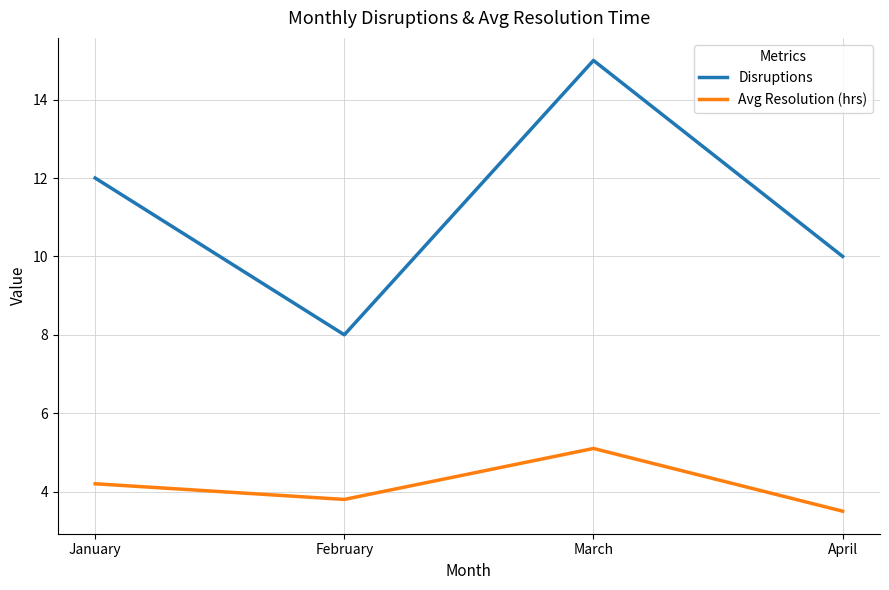

Which label corresponds to the smallest value in the chart?

April